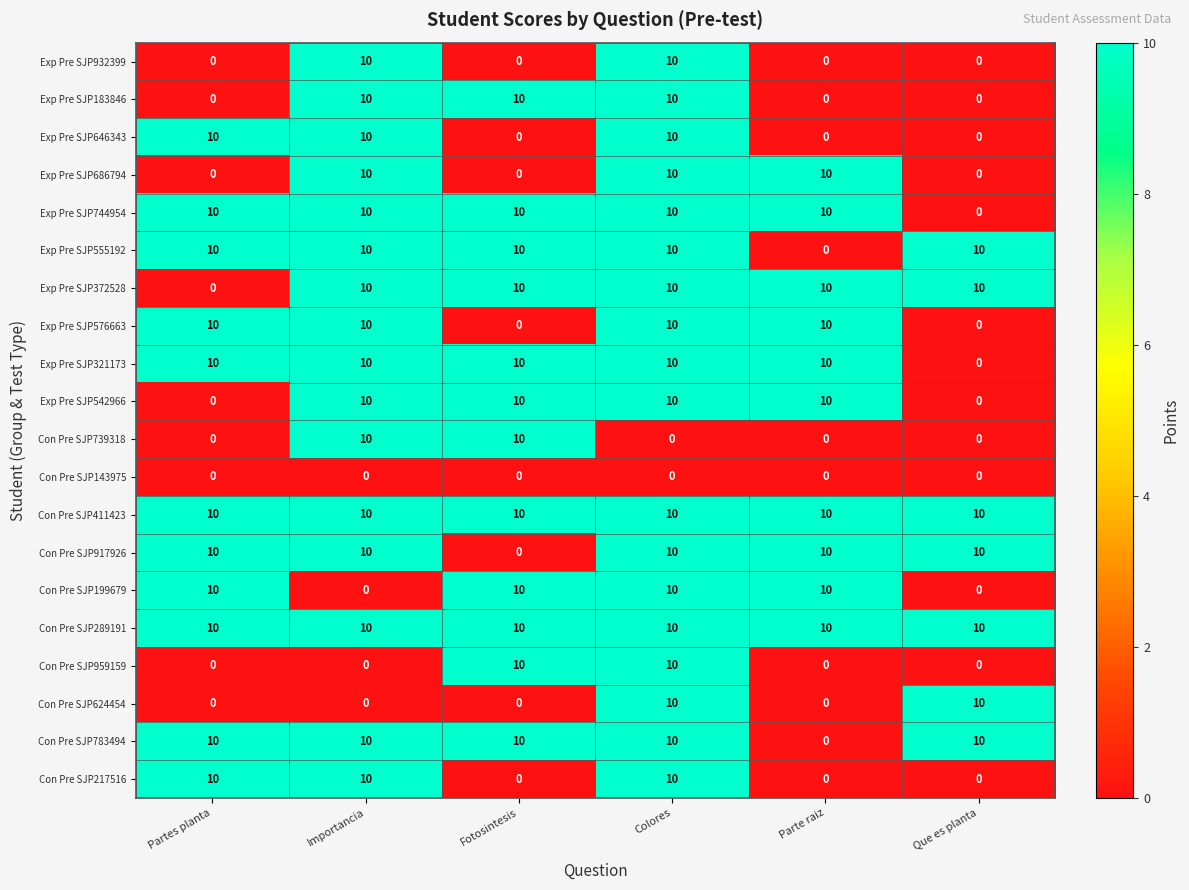

What is the difference between the maximum and minimum values in the Exp Pre SJP372528 series?

10